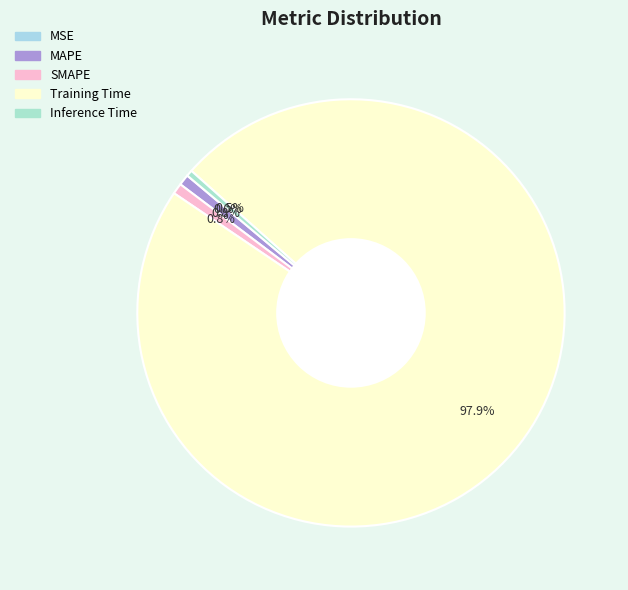

What portion of the pie excludes SMAPE?

99.2%